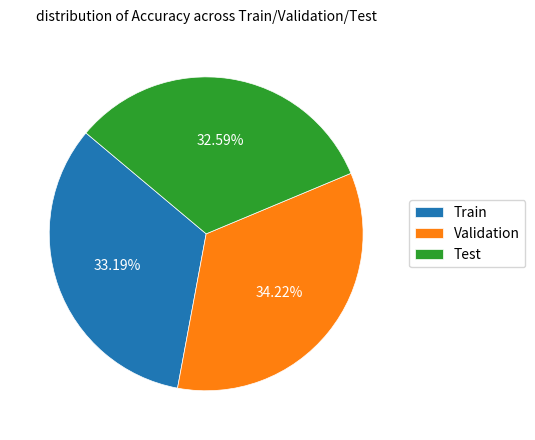

How much of the chart is everything except Train?

66.8%